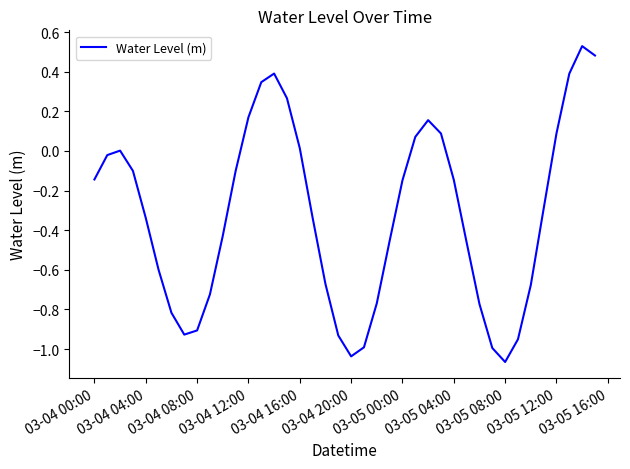

What is the difference between the maximum and minimum values?

1.6